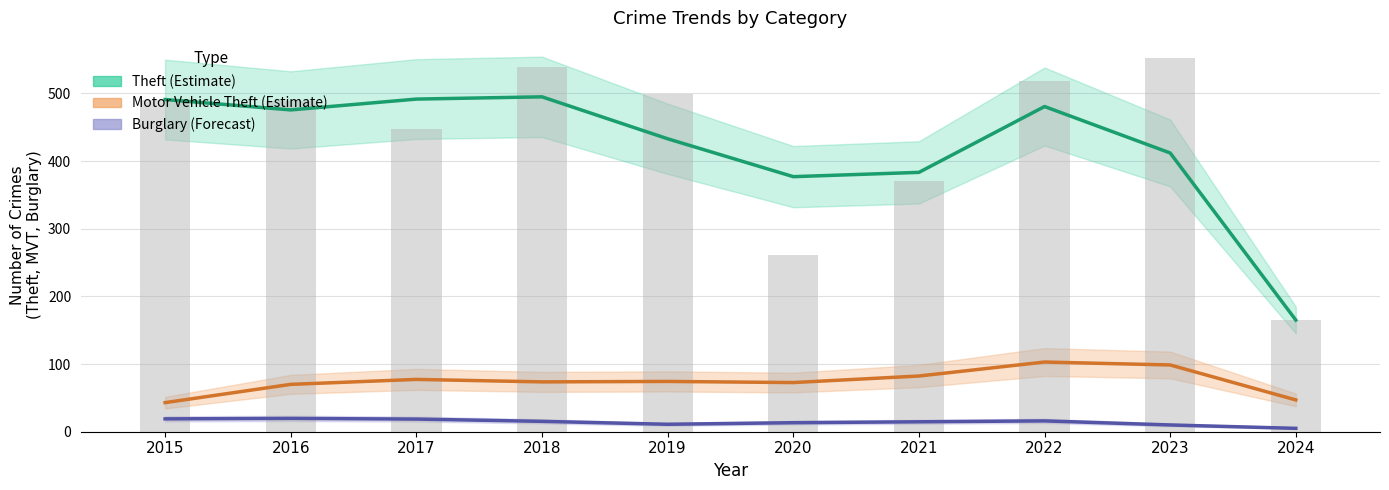

What is the lowest value of the Theft series?

165.0